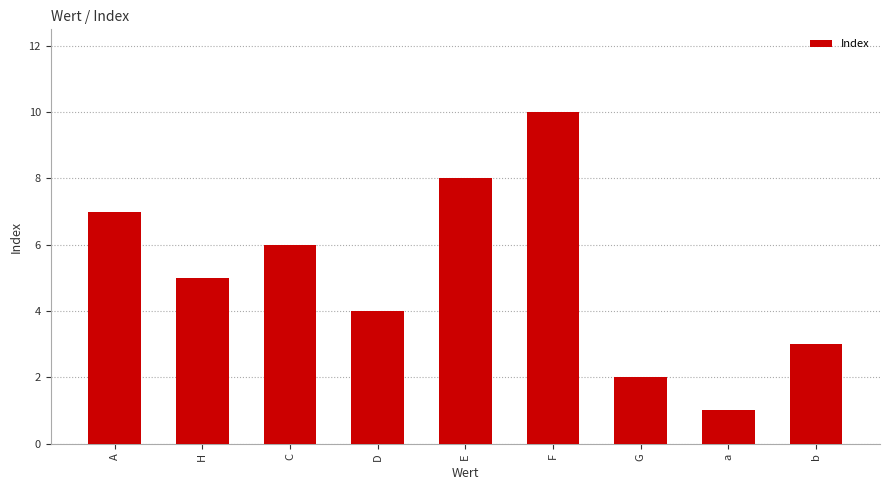

Where does the data first go above 5?

A